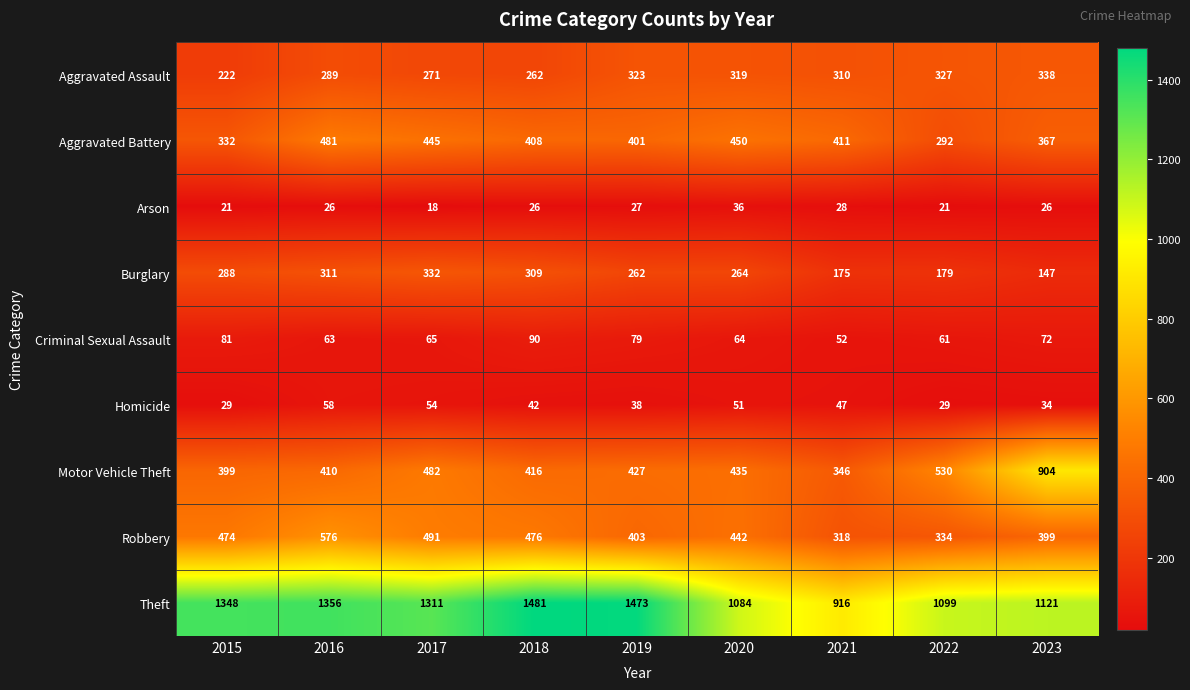

The value of Homicide at 2015 is 29. True or false?

True